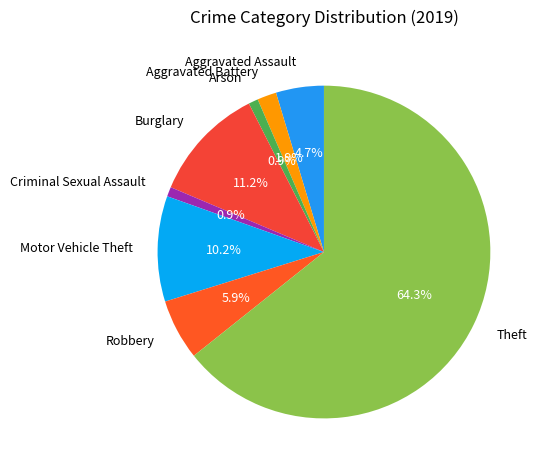

Does Theft represent more than half of the total?

Yes